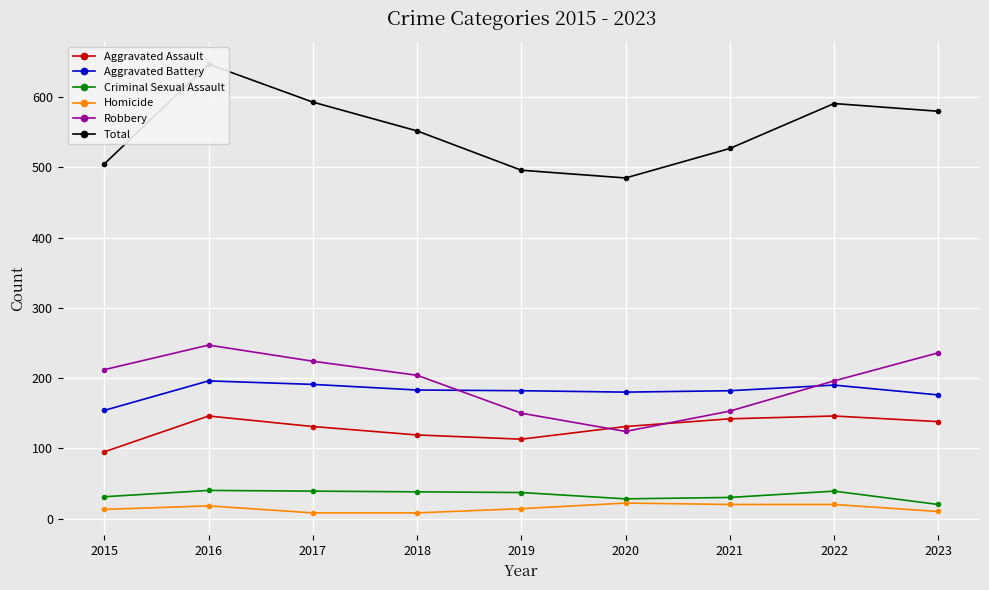

The Robbery series shows 247 at 2016. True or false?

True